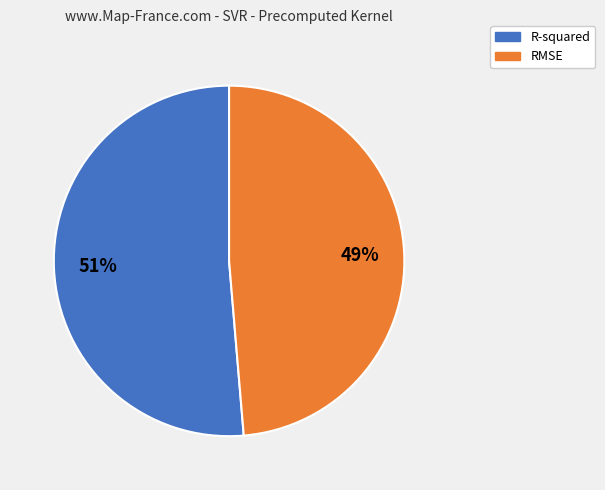

To the nearest percent, what portion does RMSE represent?

49%